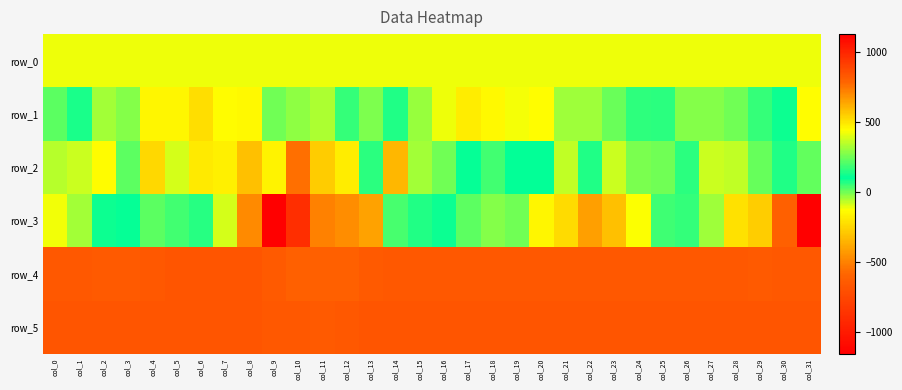

What is the spread (max minus min) of values at col_4?

1081.0